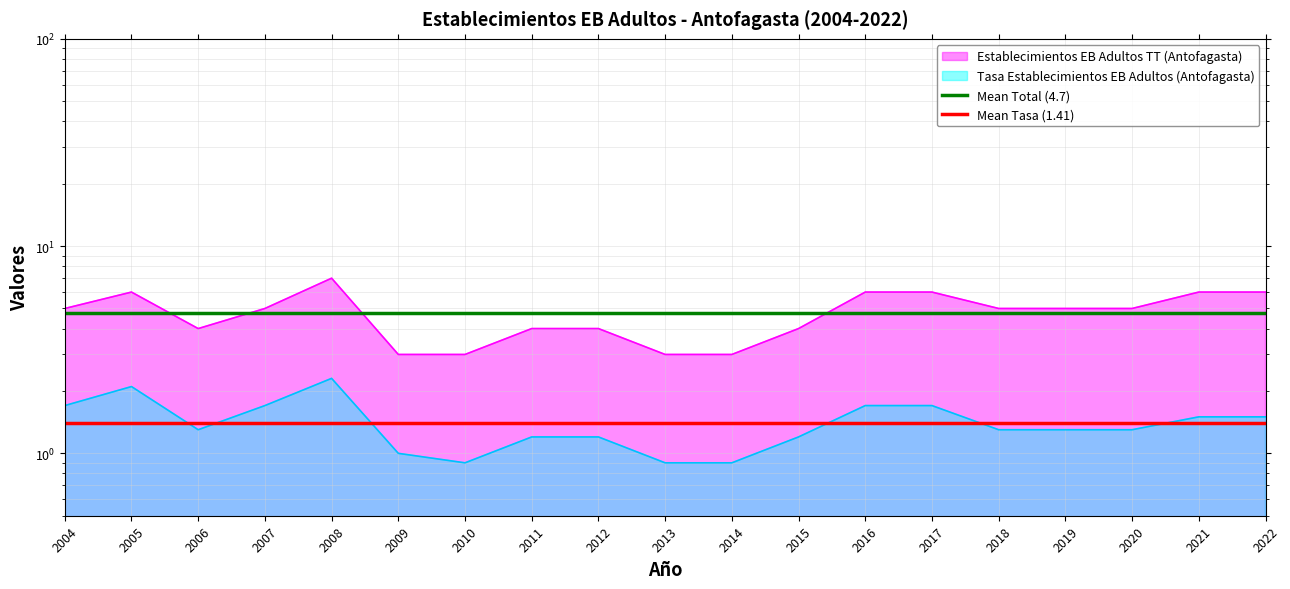

At which label does Mean Total (4.7) reach its minimum?

2004